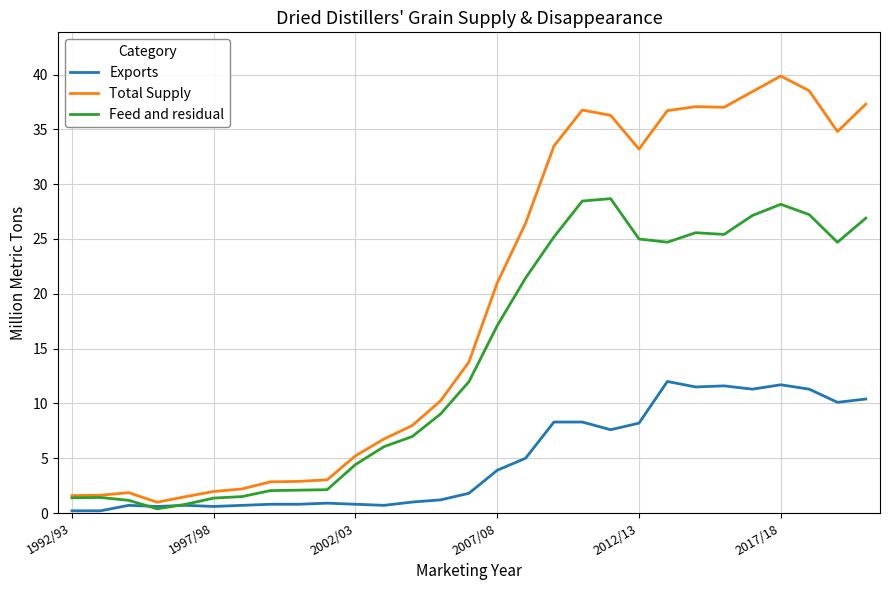

List the series in order of their overall mean, lowest first.

Exports, Feed and residual, Total Supply